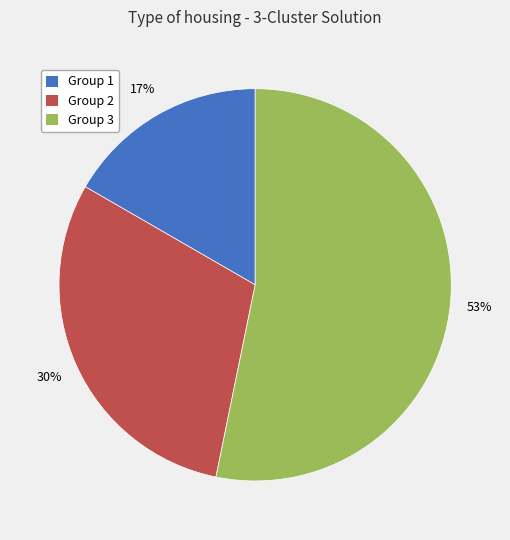

What is the largest slice in the pie chart?

Group 3